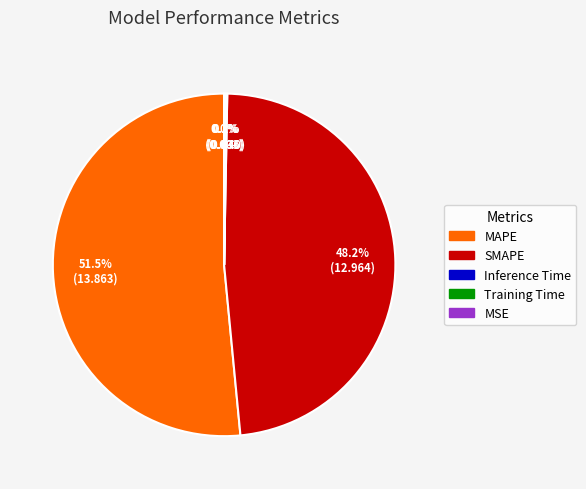

Which category has the biggest portion of the pie?

MAPE